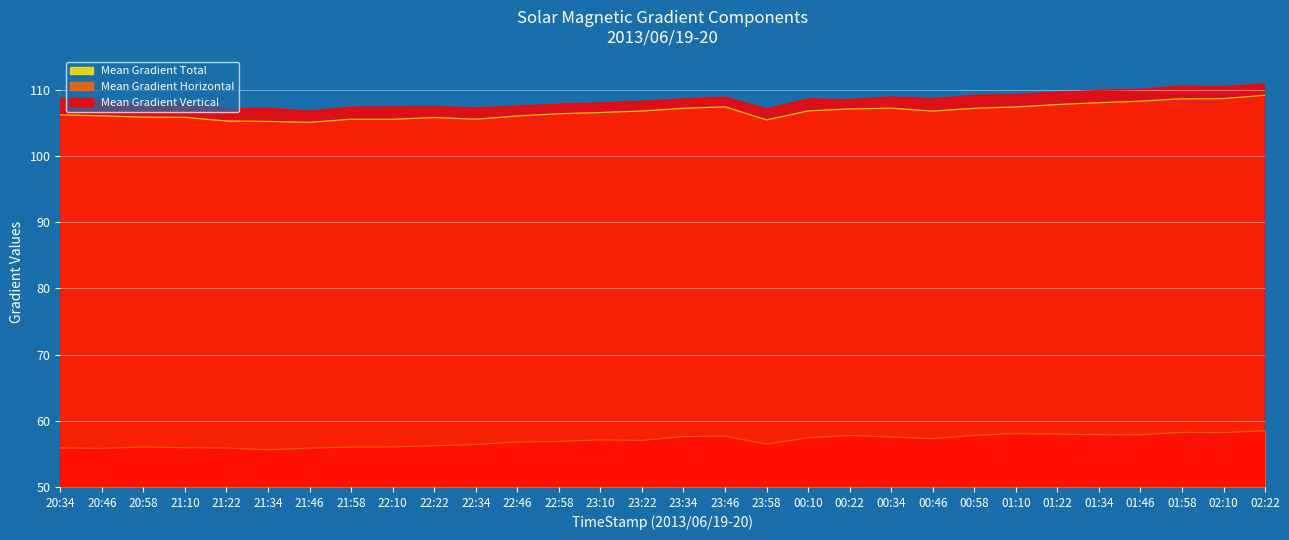

What is the value of the Mean Gradient Vertical point at the 8th from the left?

107.3